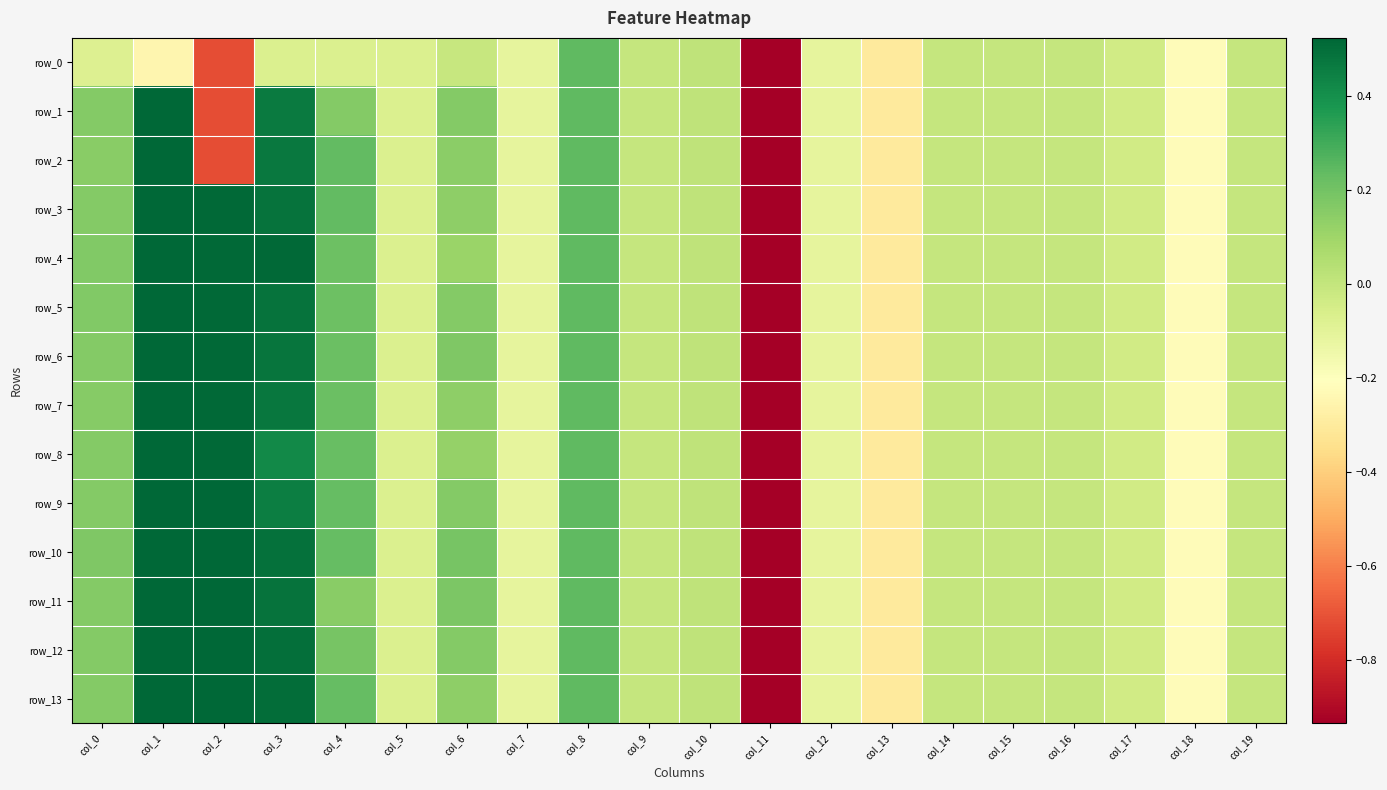

Reading left to right, transcribe all the data shown in this chart.

row_0: col_0=-0.1	col_1=-0.2	col_2=-0.7	col_3=-0.1	col_4=-0.1	col_5=-0.1	col_6=-0.0	col_7=-0.1	col_8=0.2	col_9=0.0	col_10=0.0	col_11=-5.1	col_12=-0.1	col_13=-0.3	col_14=-0.0	col_15=-0.0	col_16=-0.0	col_17=-0.0	col_18=-0.2	col_19=-0.0
row_1: col_0=0.2	col_1=0.9	col_2=-0.7	col_3=0.5	col_4=0.2	col_5=-0.1	col_6=0.2	col_7=-0.1	col_8=0.2	col_9=0.0	col_10=0.0	col_11=-5.1	col_12=-0.1	col_13=-0.3	col_14=-0.0	col_15=-0.0	col_16=-0.0	col_17=-0.0	col_18=-0.2	col_19=-0.0
row_2: col_0=0.2	col_1=1.0	col_2=-0.7	col_3=0.5	col_4=0.2	col_5=-0.1	col_6=0.1	col_7=-0.1	col_8=0.2	col_9=0.0	col_10=0.0	col_11=-5.1	col_12=-0.1	col_13=-0.3	col_14=-0.0	col_15=-0.0	col_16=-0.0	col_17=-0.0	col_18=-0.2	col_19=-0.0
row_3: col_0=0.2	col_1=1.0	col_2=0.5	col_3=0.5	col_4=0.2	col_5=-0.1	col_6=0.1	col_7=-0.1	col_8=0.2	col_9=0.0	col_10=0.0	col_11=-5.1	col_12=-0.1	col_13=-0.3	col_14=-0.0	col_15=-0.0	col_16=-0.0	col_17=-0.0	col_18=-0.2	col_19=-0.0
row_4: col_0=0.2	col_1=1.0	col_2=0.5	col_3=0.5	col_4=0.2	col_5=-0.1	col_6=0.1	col_7=-0.1	col_8=0.2	col_9=0.0	col_10=0.0	col_11=-5.1	col_12=-0.1	col_13=-0.3	col_14=-0.0	col_15=-0.0	col_16=-0.0	col_17=-0.0	col_18=-0.2	col_19=-0.0
row_5: col_0=0.2	col_1=1.0	col_2=0.5	col_3=0.5	col_4=0.2	col_5=-0.1	col_6=0.2	col_7=-0.1	col_8=0.2	col_9=0.0	col_10=0.0	col_11=-5.1	col_12=-0.1	col_13=-0.3	col_14=-0.0	col_15=-0.0	col_16=-0.0	col_17=-0.0	col_18=-0.2	col_19=-0.0
row_6: col_0=0.2	col_1=1.0	col_2=0.5	col_3=0.5	col_4=0.2	col_5=-0.1	col_6=0.2	col_7=-0.1	col_8=0.2	col_9=0.0	col_10=0.0	col_11=-5.1	col_12=-0.1	col_13=-0.3	col_14=-0.0	col_15=-0.0	col_16=-0.0	col_17=-0.0	col_18=-0.2	col_19=-0.0
row_7: col_0=0.2	col_1=1.0	col_2=0.5	col_3=0.5	col_4=0.2	col_5=-0.1	col_6=0.1	col_7=-0.1	col_8=0.2	col_9=0.0	col_10=0.0	col_11=-5.1	col_12=-0.1	col_13=-0.3	col_14=-0.0	col_15=-0.0	col_16=-0.0	col_17=-0.0	col_18=-0.2	col_19=-0.0
row_8: col_0=0.2	col_1=1.0	col_2=0.5	col_3=0.4	col_4=0.2	col_5=-0.1	col_6=0.1	col_7=-0.1	col_8=0.2	col_9=0.0	col_10=0.0	col_11=-5.1	col_12=-0.1	col_13=-0.3	col_14=-0.0	col_15=-0.0	col_16=-0.0	col_17=-0.0	col_18=-0.2	col_19=-0.0
row_9: col_0=0.2	col_1=0.9	col_2=0.5	col_3=0.5	col_4=0.2	col_5=-0.1	col_6=0.2	col_7=-0.1	col_8=0.2	col_9=0.0	col_10=0.0	col_11=-5.1	col_12=-0.1	col_13=-0.3	col_14=-0.0	col_15=-0.0	col_16=-0.0	col_17=-0.0	col_18=-0.2	col_19=-0.0
row_10: col_0=0.2	col_1=1.0	col_2=0.5	col_3=0.5	col_4=0.2	col_5=-0.1	col_6=0.2	col_7=-0.1	col_8=0.2	col_9=0.0	col_10=0.0	col_11=-5.1	col_12=-0.1	col_13=-0.3	col_14=-0.0	col_15=-0.0	col_16=-0.0	col_17=-0.0	col_18=-0.2	col_19=-0.0
row_11: col_0=0.2	col_1=0.9	col_2=0.5	col_3=0.5	col_4=0.2	col_5=-0.1	col_6=0.2	col_7=-0.1	col_8=0.2	col_9=0.0	col_10=0.0	col_11=-5.1	col_12=-0.1	col_13=-0.3	col_14=-0.0	col_15=-0.0	col_16=-0.0	col_17=-0.0	col_18=-0.2	col_19=-0.0
row_12: col_0=0.2	col_1=1.0	col_2=0.5	col_3=0.5	col_4=0.2	col_5=-0.1	col_6=0.2	col_7=-0.1	col_8=0.2	col_9=0.0	col_10=0.0	col_11=-5.1	col_12=-0.1	col_13=-0.3	col_14=-0.0	col_15=-0.0	col_16=-0.0	col_17=-0.0	col_18=-0.2	col_19=-0.0
row_13: col_0=0.2	col_1=1.0	col_2=0.5	col_3=0.5	col_4=0.2	col_5=-0.1	col_6=0.1	col_7=-0.1	col_8=0.2	col_9=0.0	col_10=0.0	col_11=-5.1	col_12=-0.1	col_13=-0.3	col_14=-0.0	col_15=-0.0	col_16=-0.0	col_17=-0.0	col_18=-0.2	col_19=-0.0